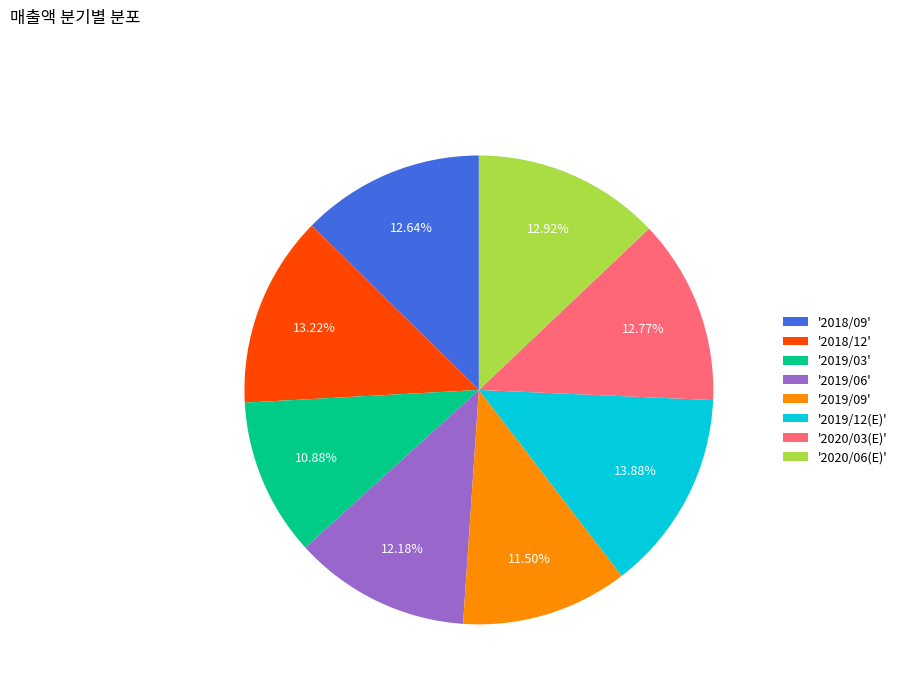

Is the sum of '2018/12' and '2019/12(E)' greater than half?

No